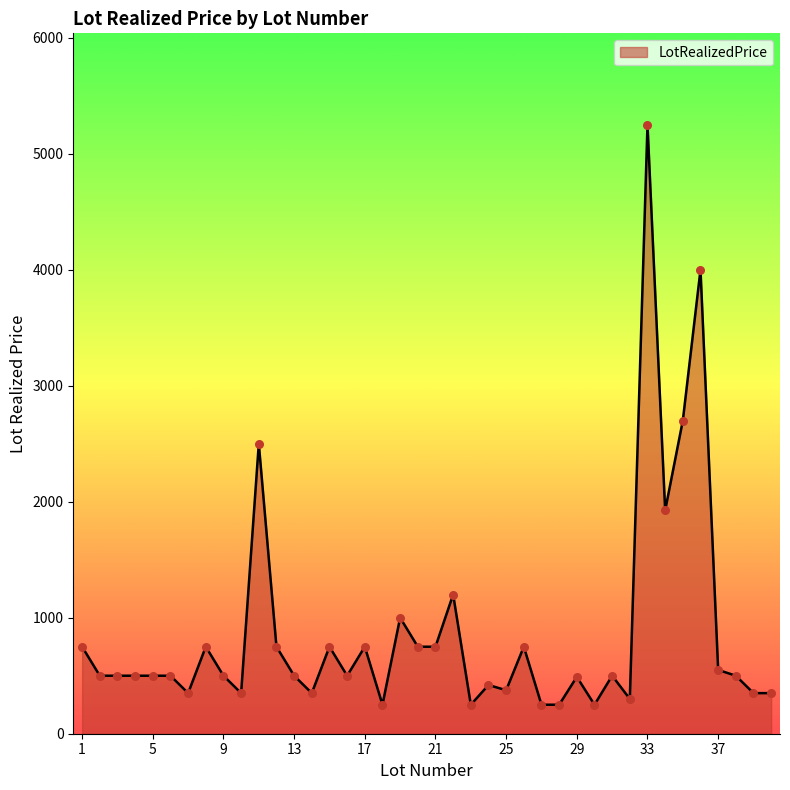

What is the smallest value displayed?

250